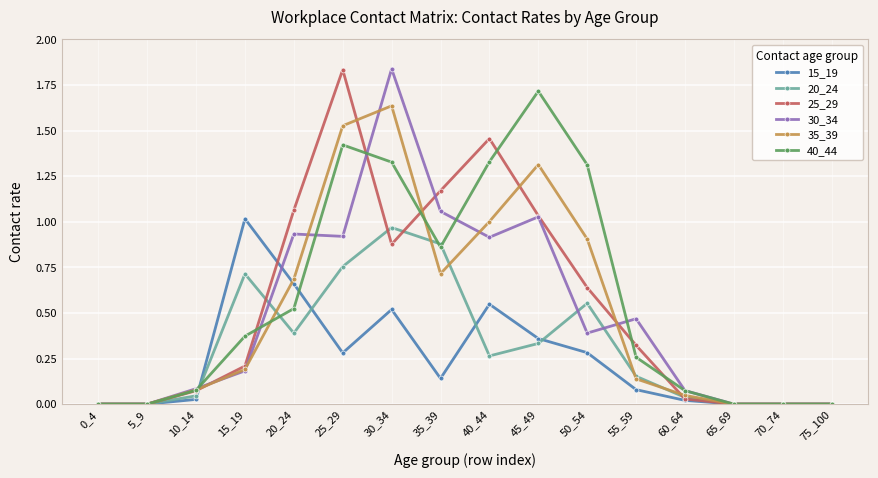

Which series changed the most between 0_4 and 55_59?

30_34